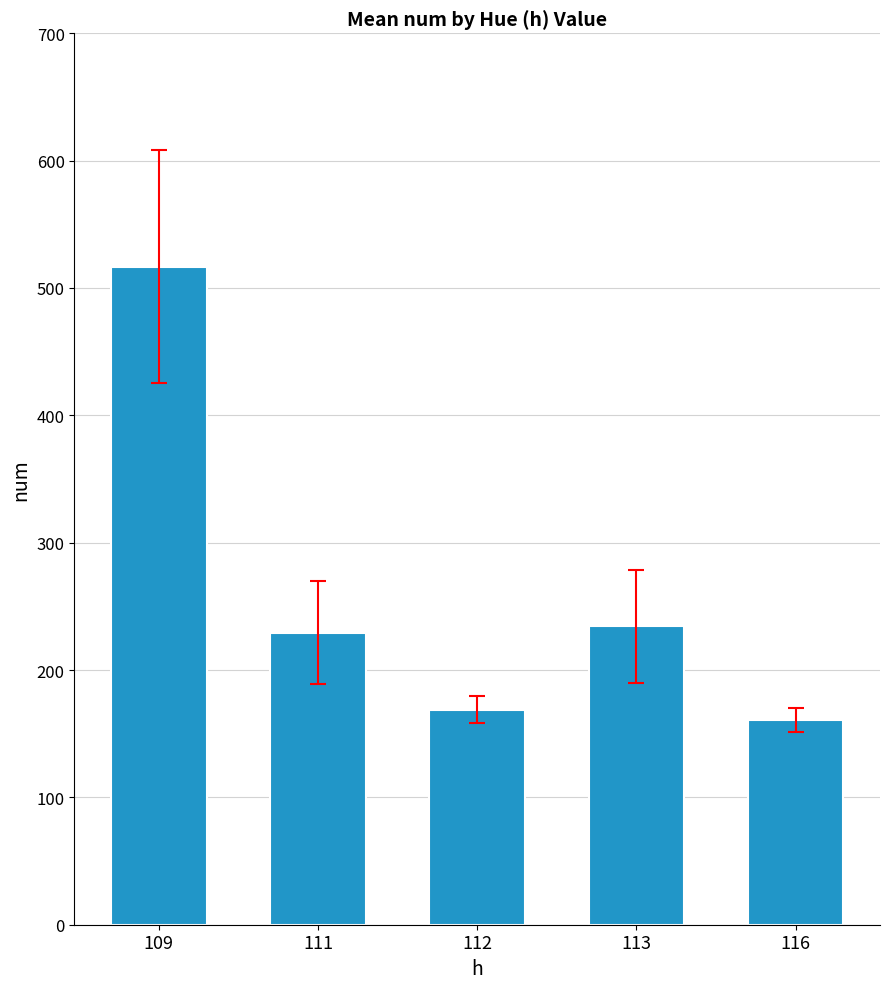

What is the change in value from 111 to 116?

-68.7